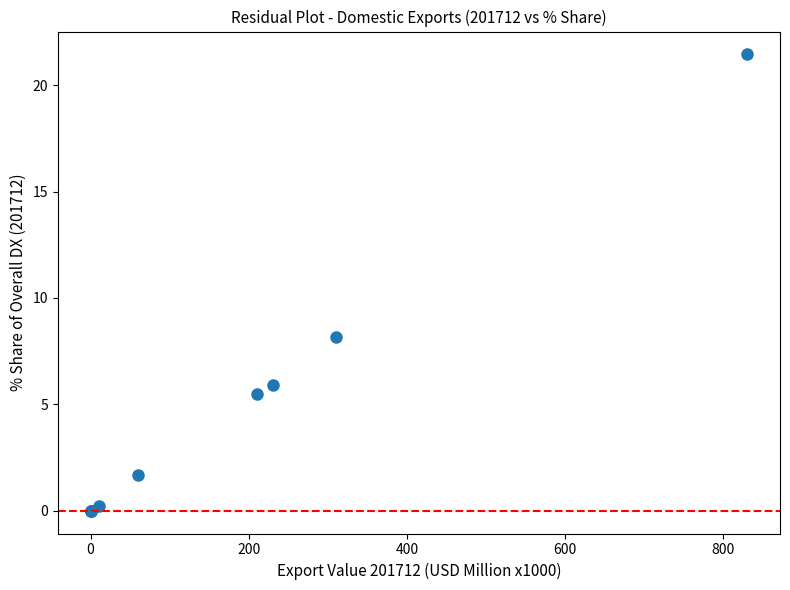

What Y value in the scatter plot is closest to 10?

8.1